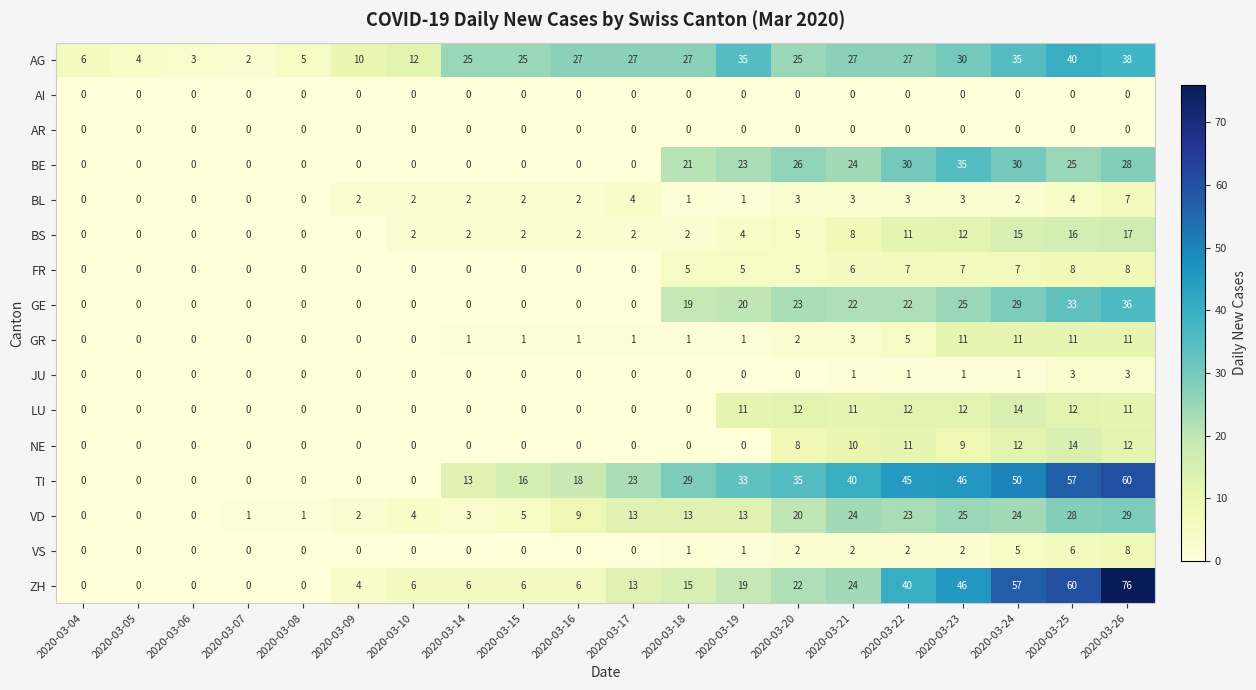

Is it true that BS equals 0 at 2020-03-09?

True